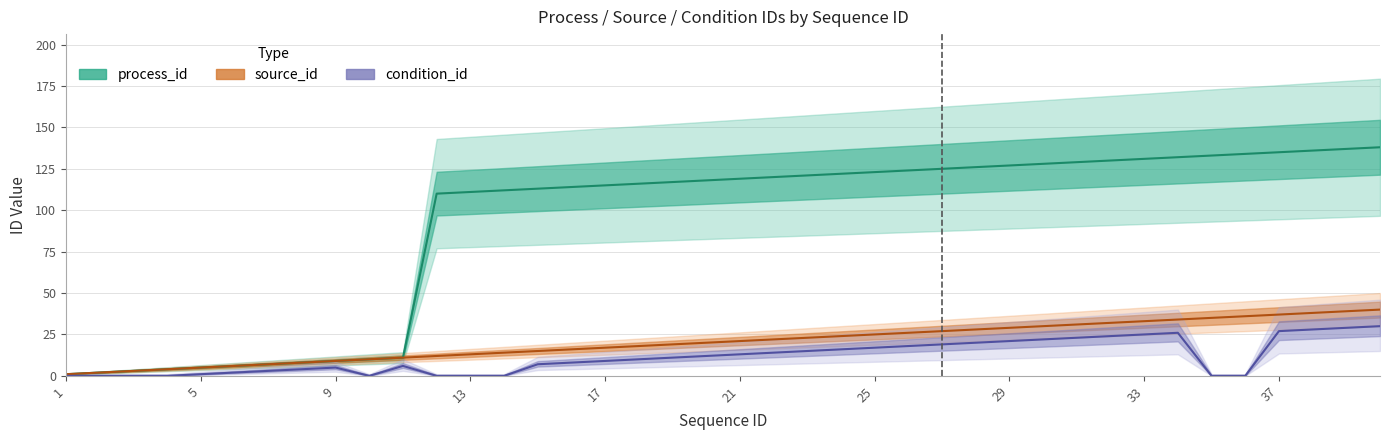

At which category does the chart reach its minimum across all series?

1